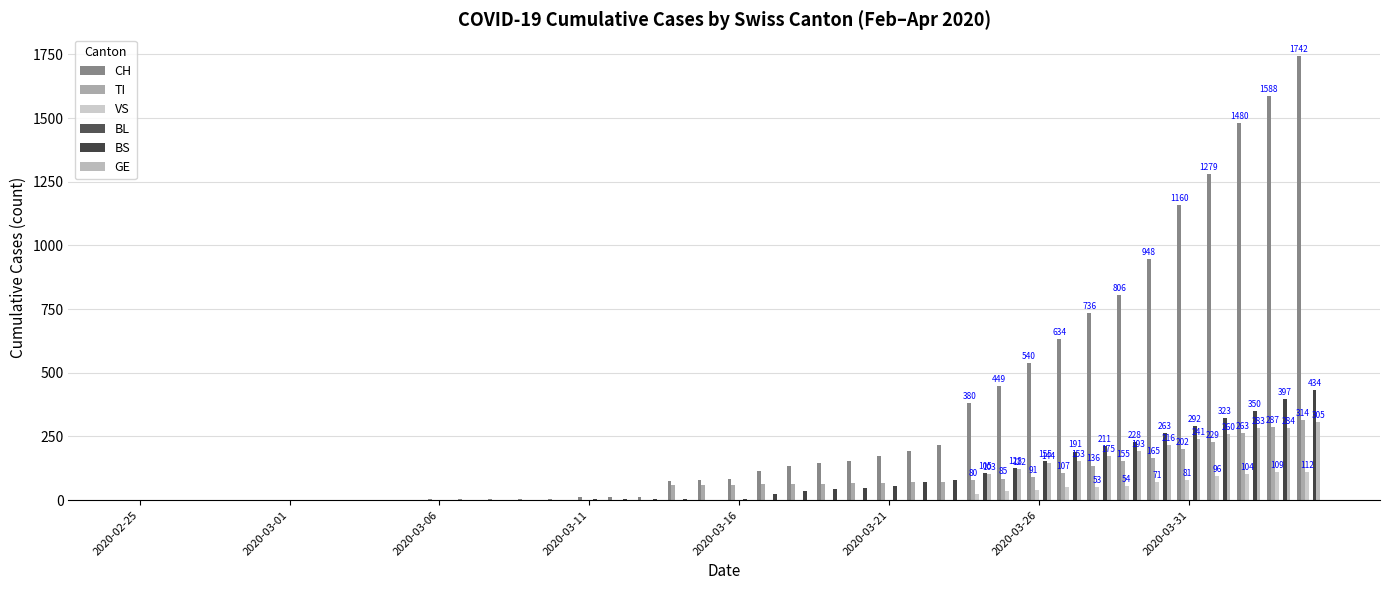

How many series are shown in this chart?

5